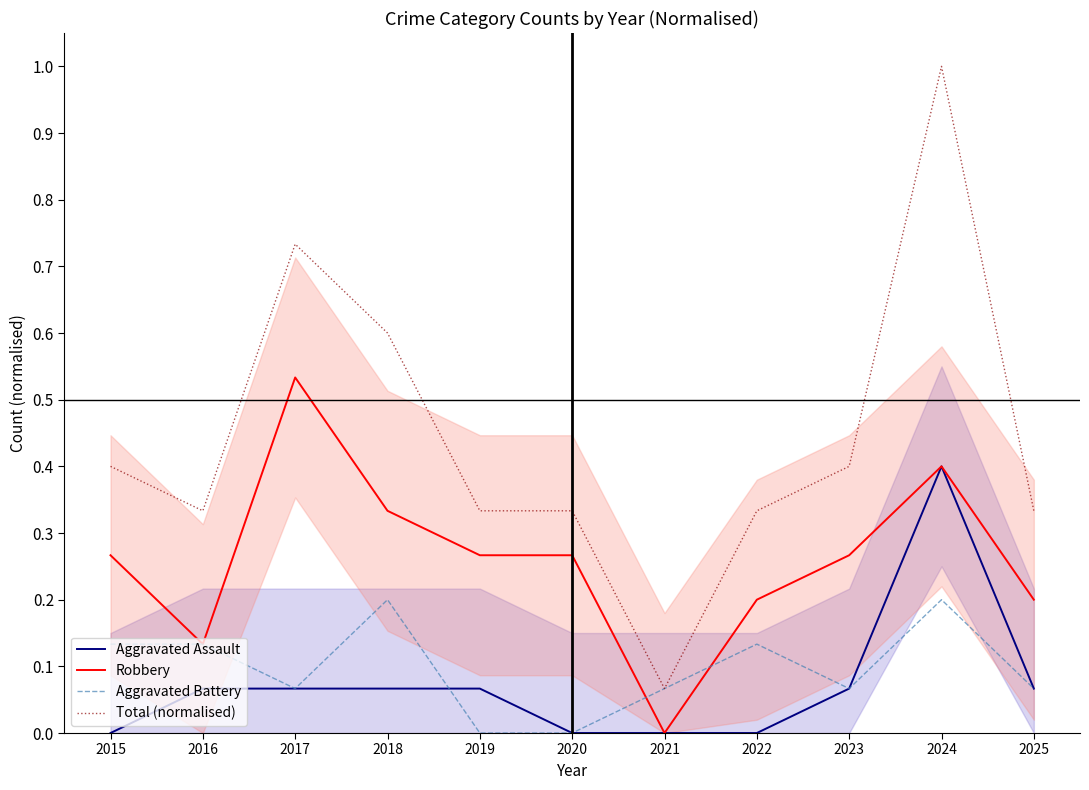

What are all the series names shown in the legend?

Aggravated Assault, Robbery, Aggravated Battery, Total (normalised)